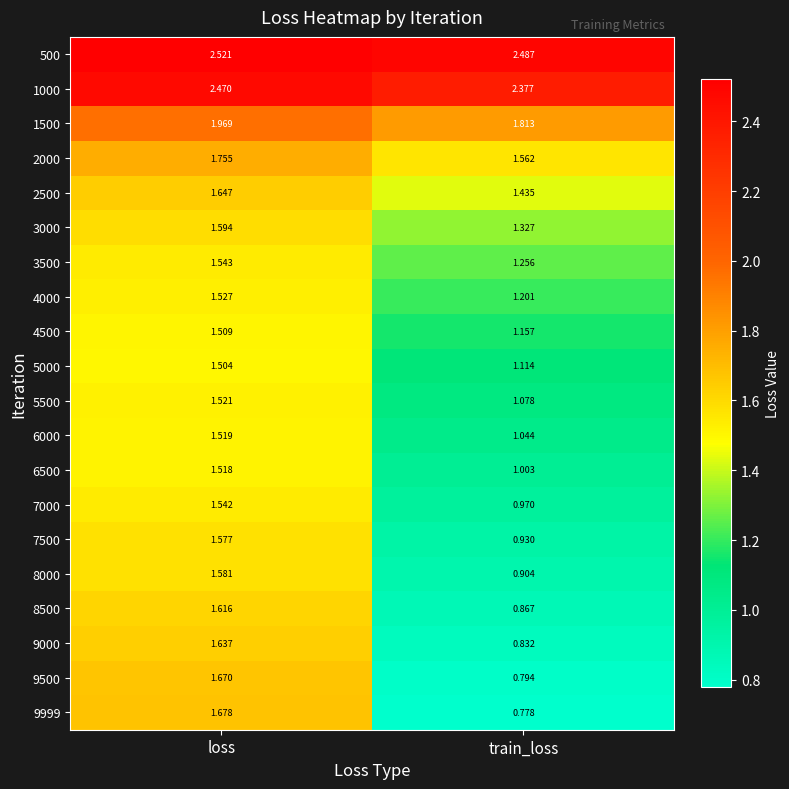

Which label corresponds to the smallest value in the chart?

train_loss